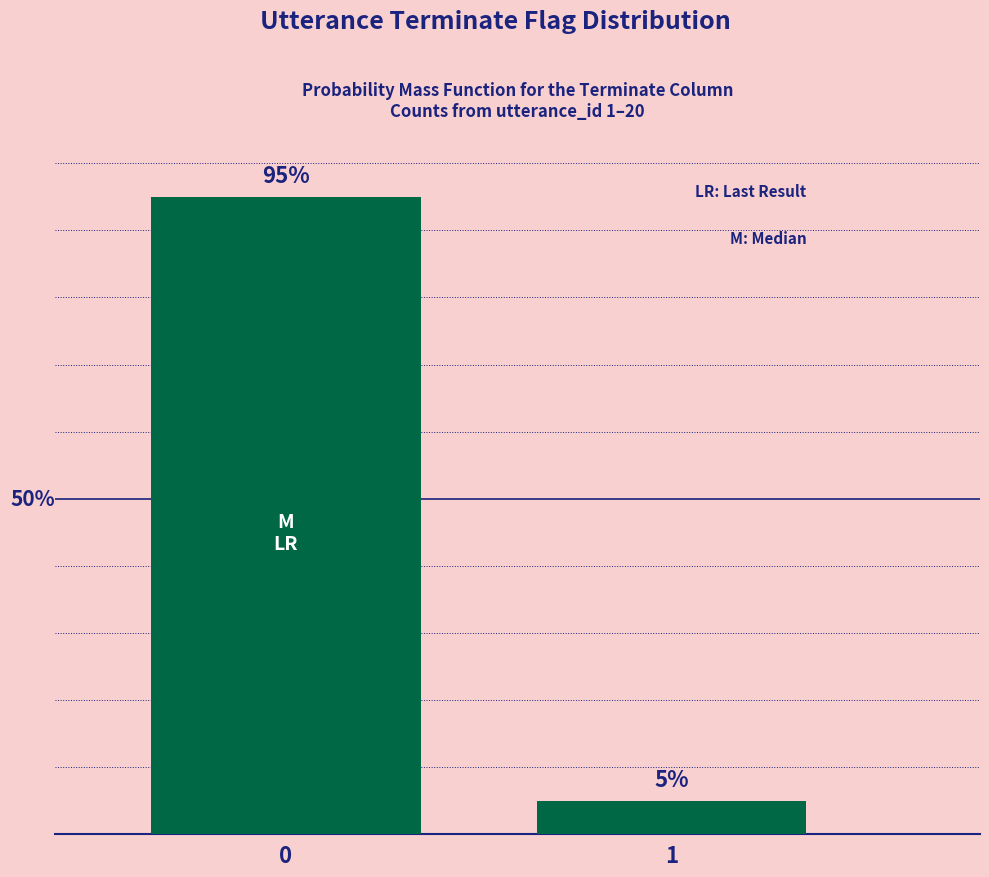

Rank the categories by value from highest to lowest.

0, 1